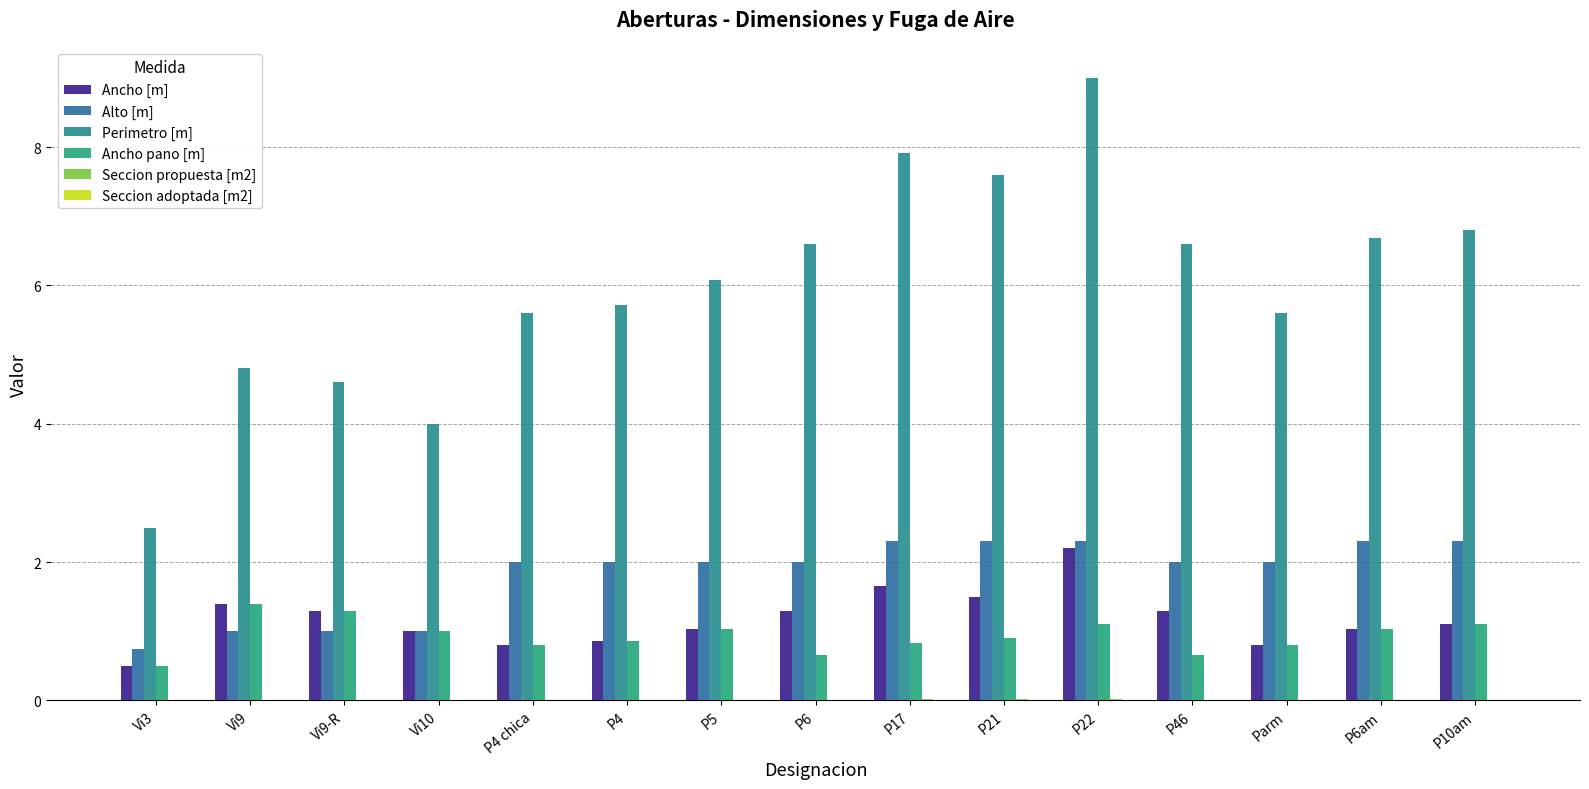

True or false: Perimetro [m] has a value of 9.4 at P4.

False